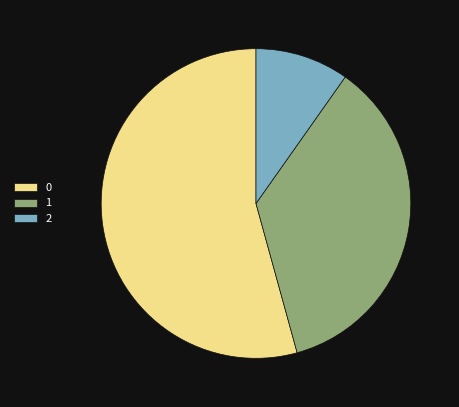

Is the sum of 1 and 2 greater than half?

No